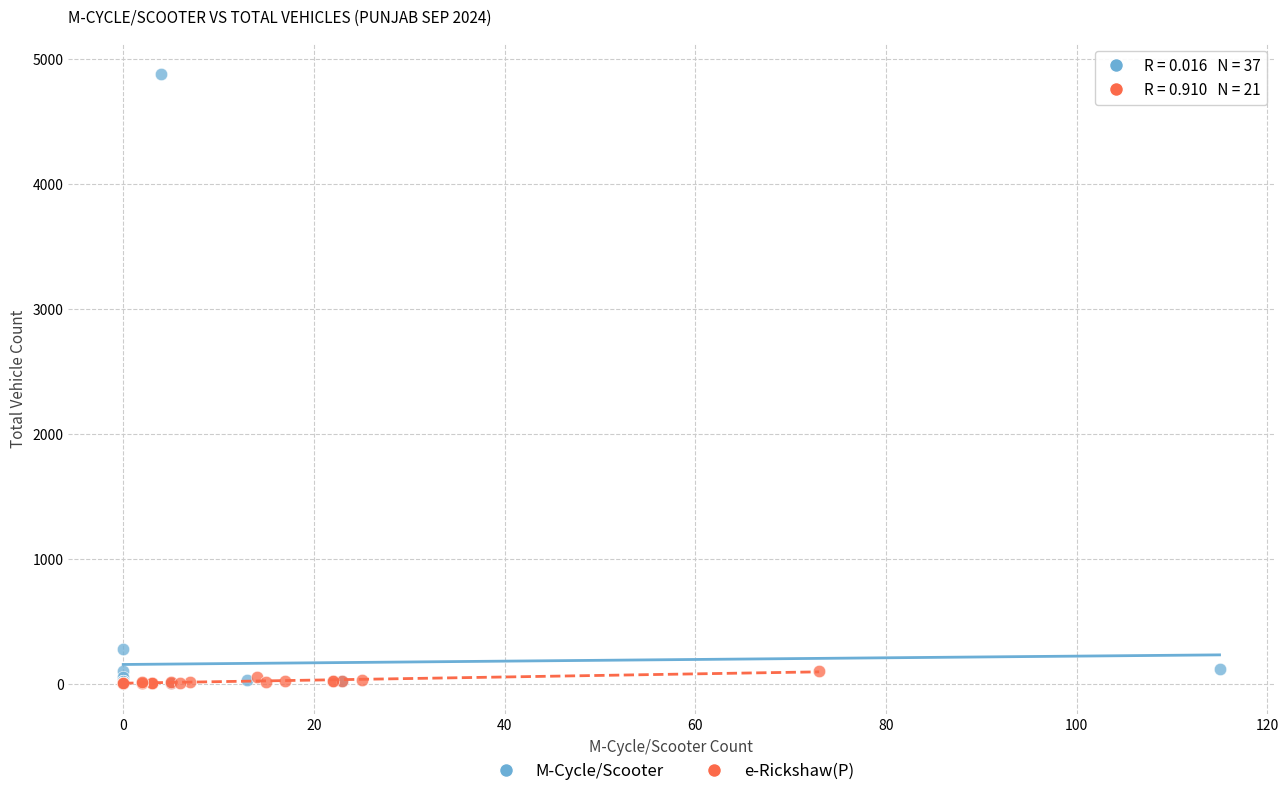

Which series has the largest Y range (max minus min)?

M-Cycle/Scooter